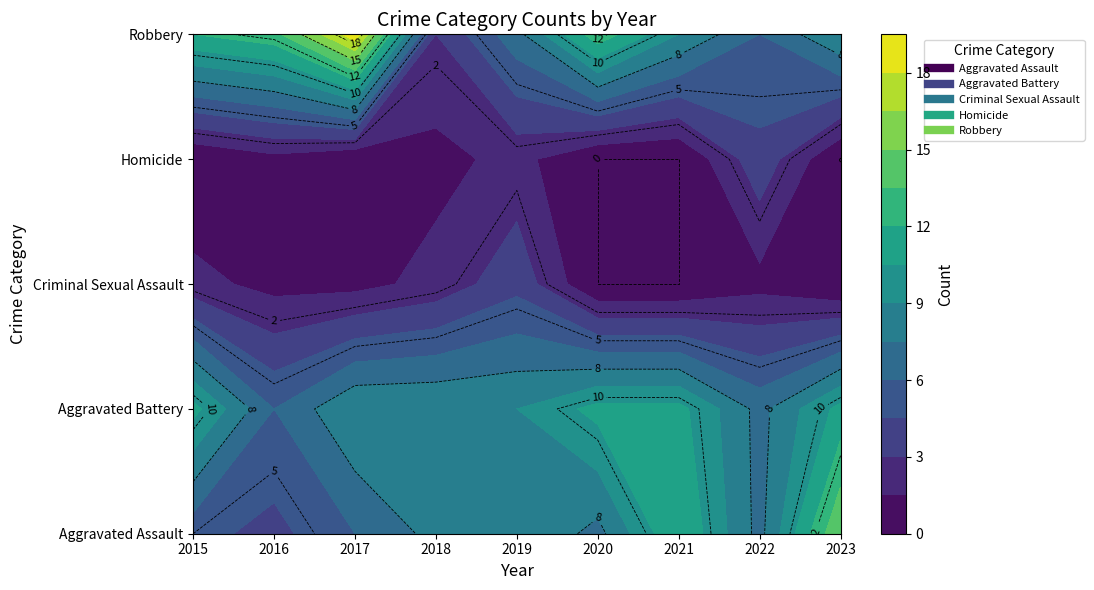

Which series has the largest total across all categories?

Robbery